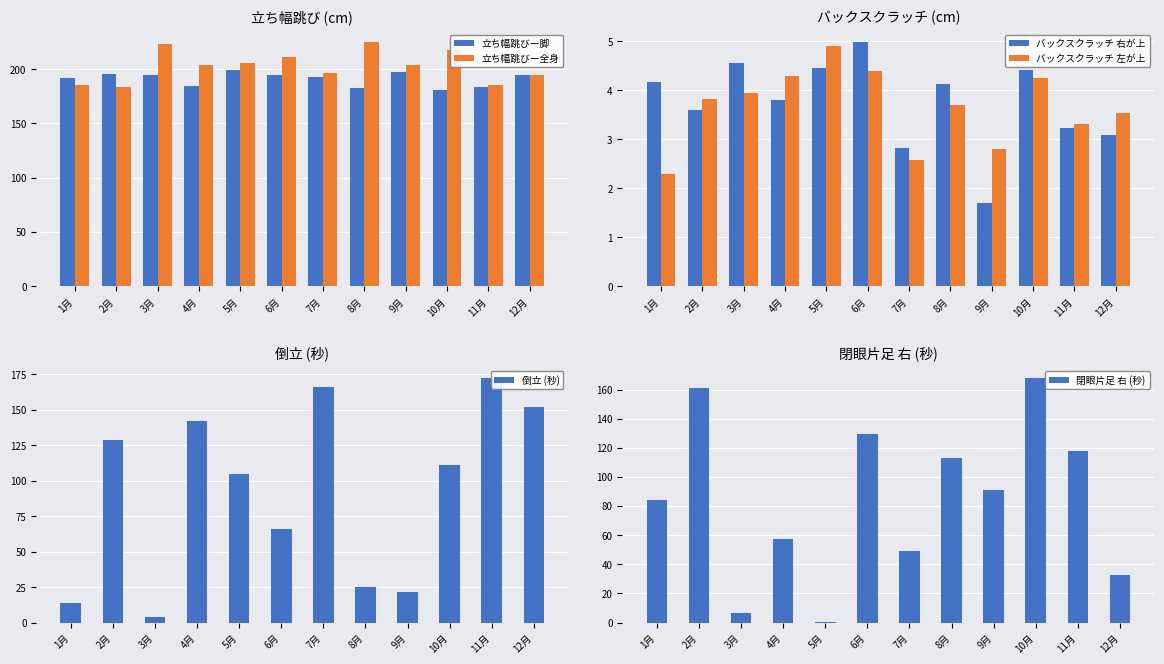

At how many categories does at least one series exceed 111?

12